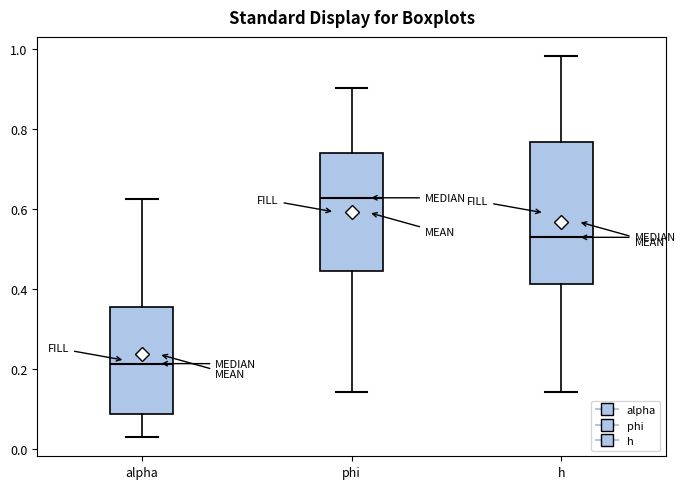

Which box has the lowest median line?

alpha